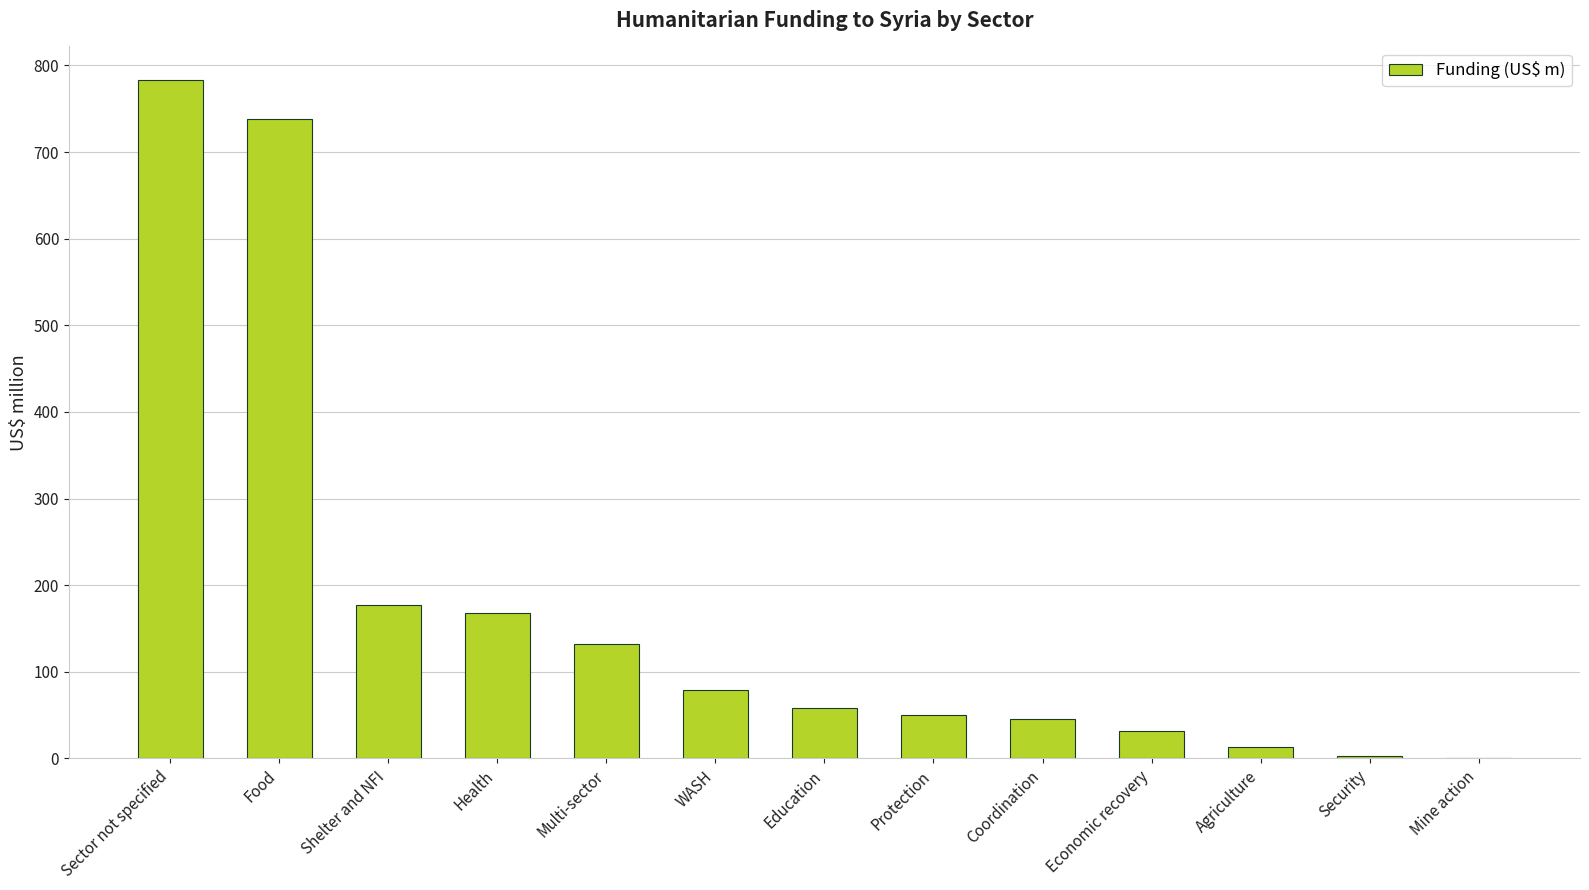

How many data points does each series have?

13